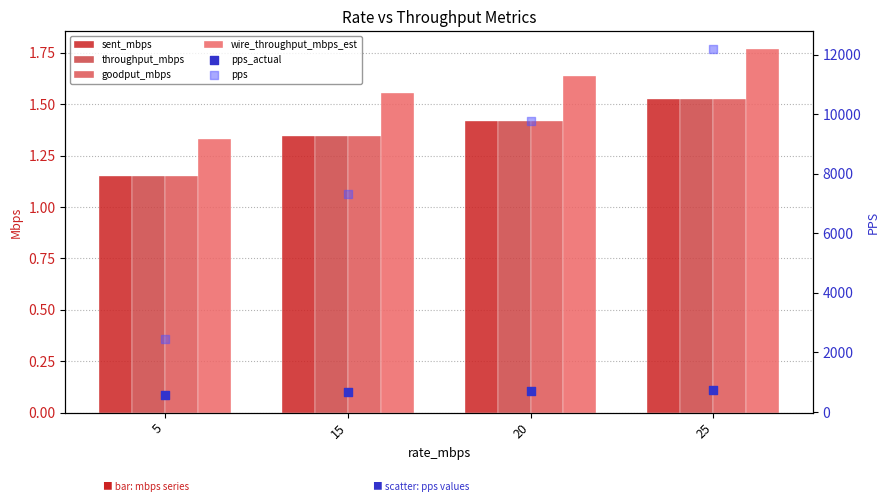

Which series reaches the minimum Y coordinate?

sent_mbps